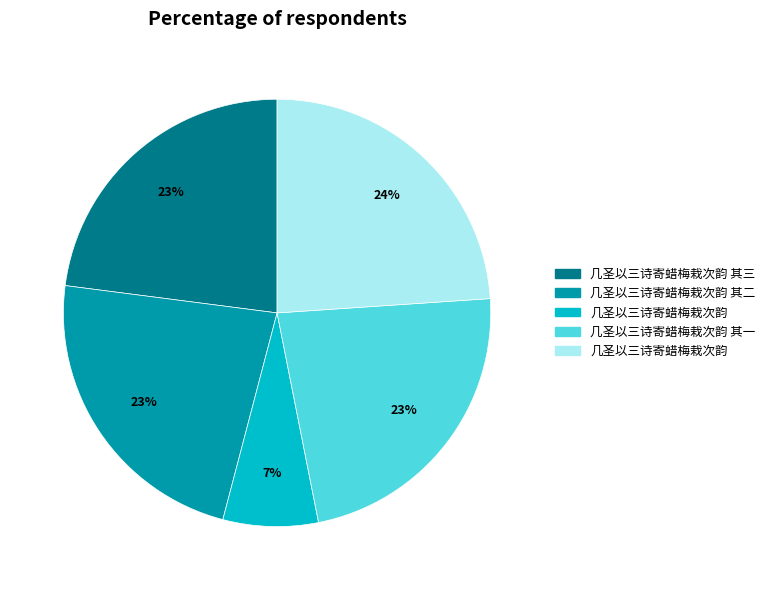

Is there a majority slice in this chart?

No